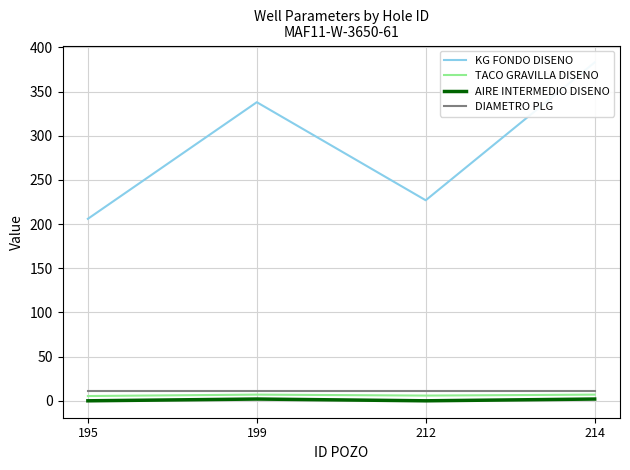

Reading left to right, list all the values displayed in this chart.

KG FONDO DISENO: 206.0	338.0	227.0	383.0
TACO GRAVILLA DISENO: 5.4	7.0	5.9	7.0
AIRE INTERMEDIO DISENO: 0.0	2.0	0.0	2.0
DIAMETRO PLG: 10.6	10.6	10.6	10.6